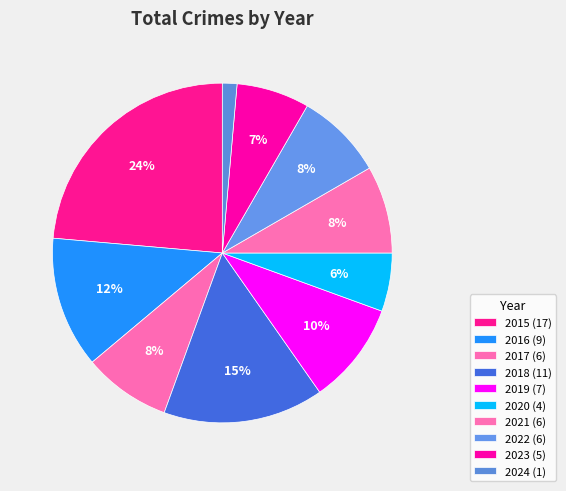

Count the number of slices in the pie.

10